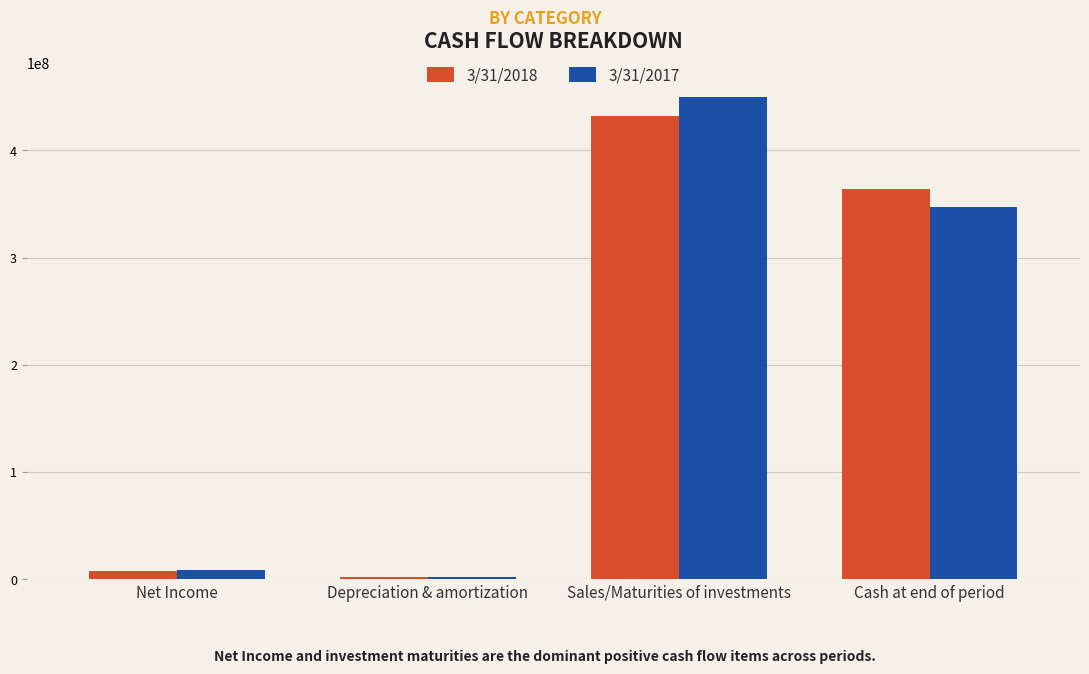

At Sales/Maturities of investments, list the series in order from smallest to largest.

3/31/2018, 3/31/2017